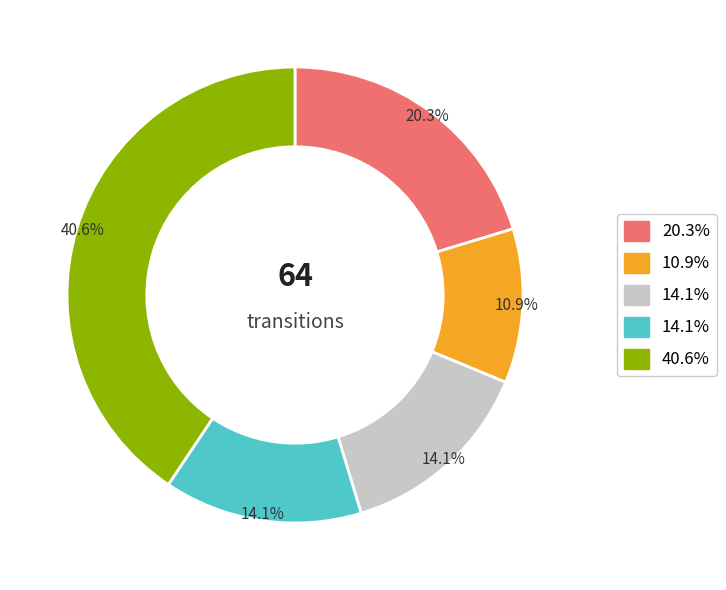

How many slices are in this pie chart?

5